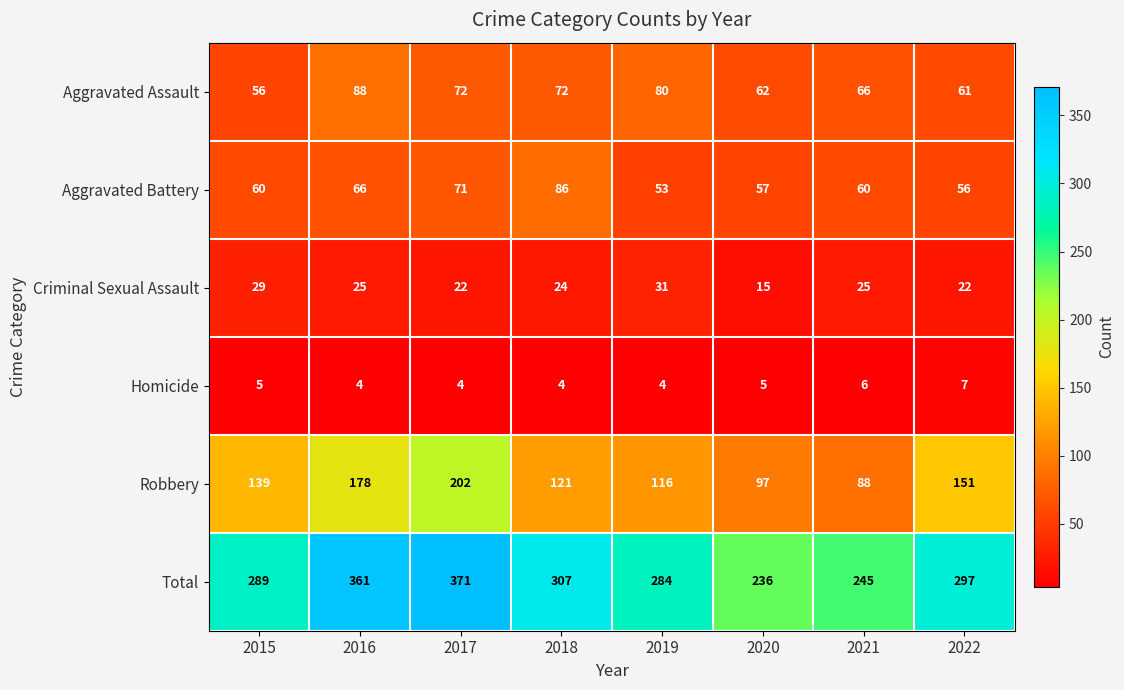

What is the sum of all Homicide values?

39